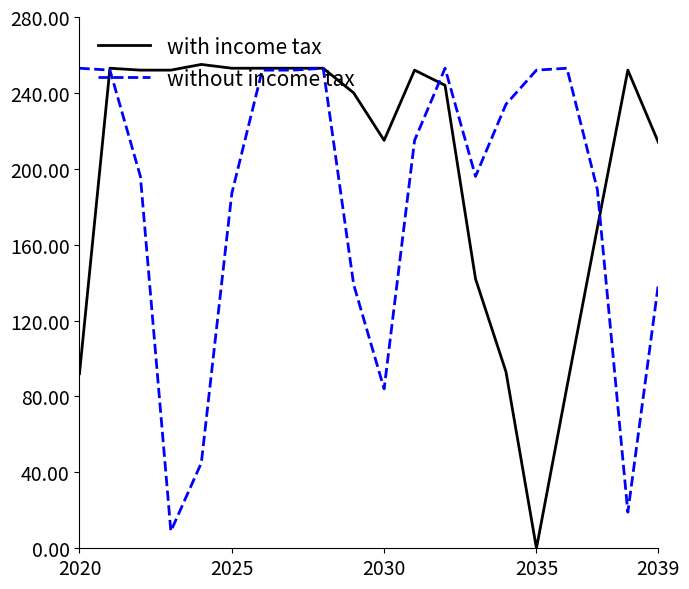

Rank the series by their average value, from lowest to highest.

without income tax, with income tax